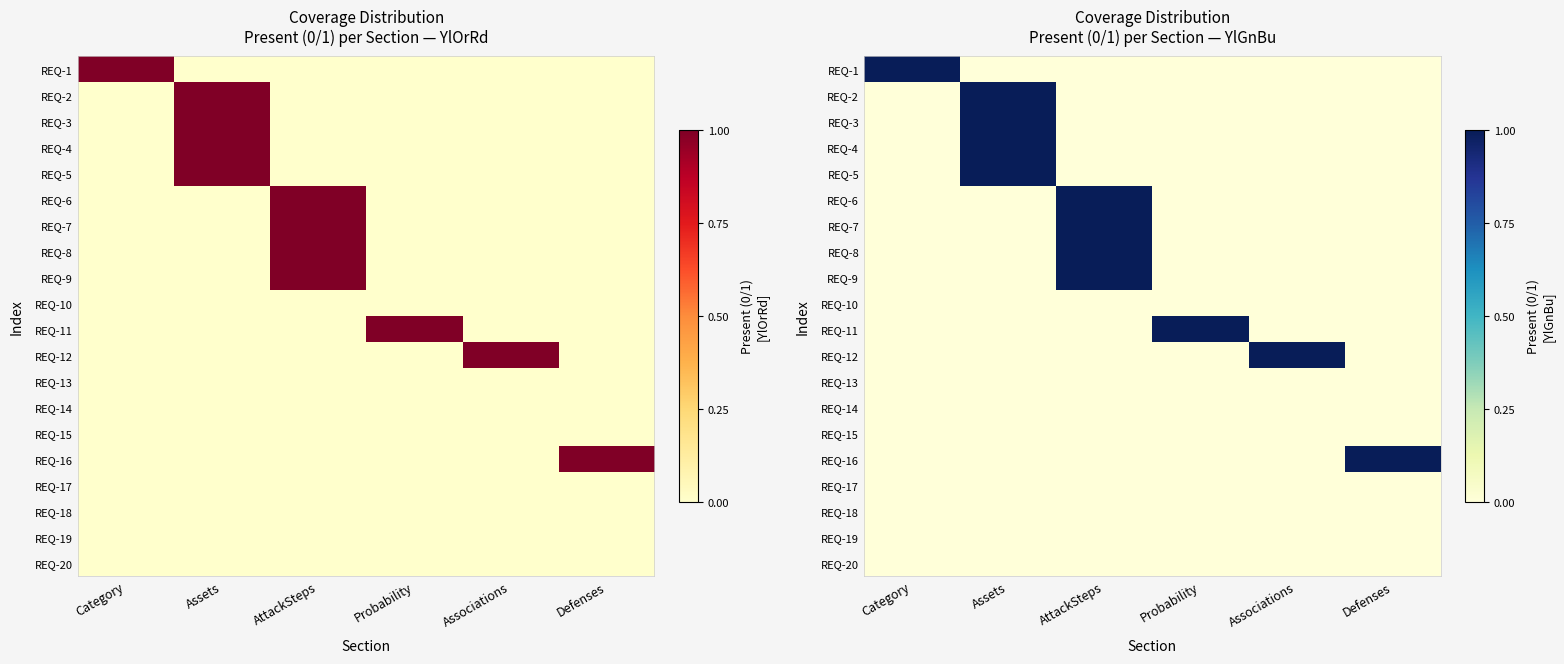

Between Assets and Probability, which is larger?

Assets